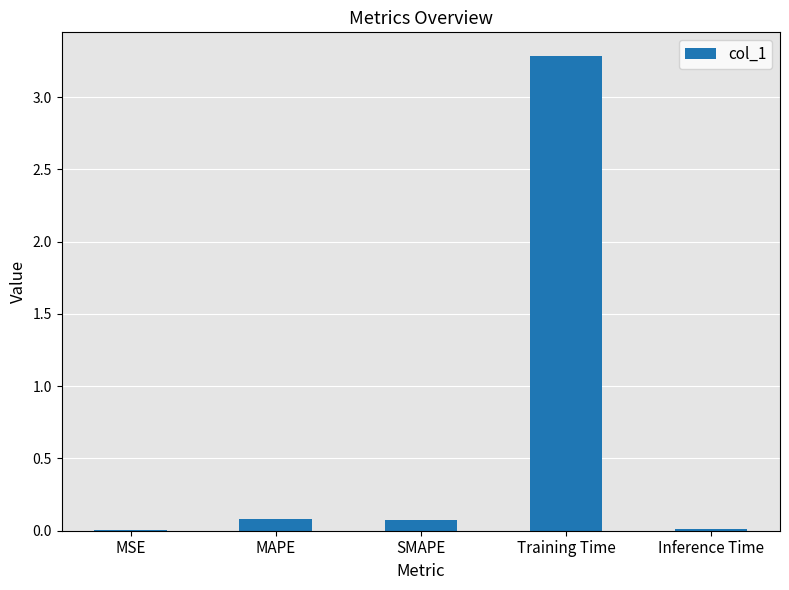

What is the change in value from SMAPE to Training Time?

+3.2